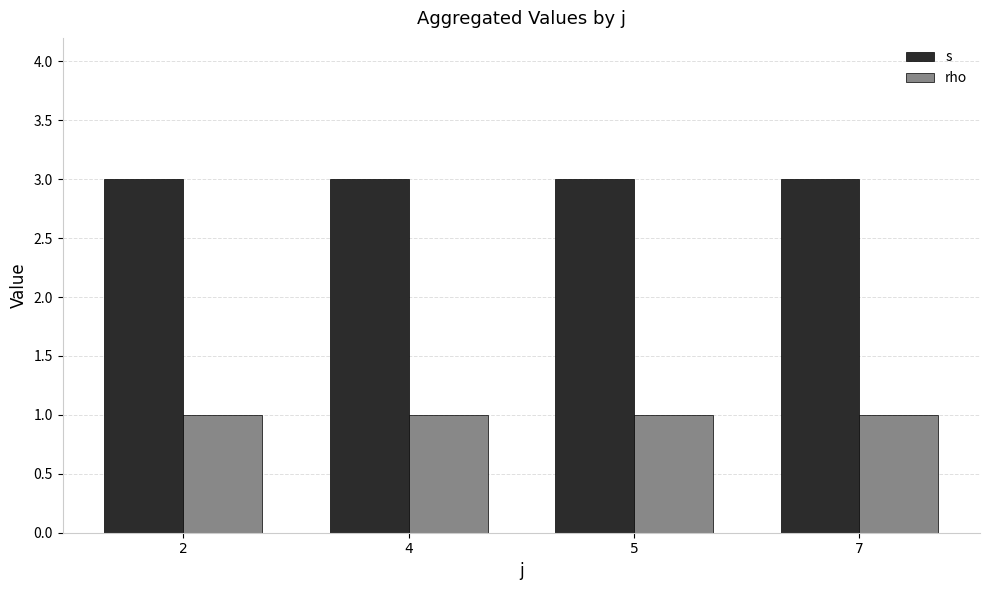

Reading right to left, extract all data points from this chart.

s: 7=3	5=3	4=3	2=3
rho: 7=1	5=1	4=1	2=1